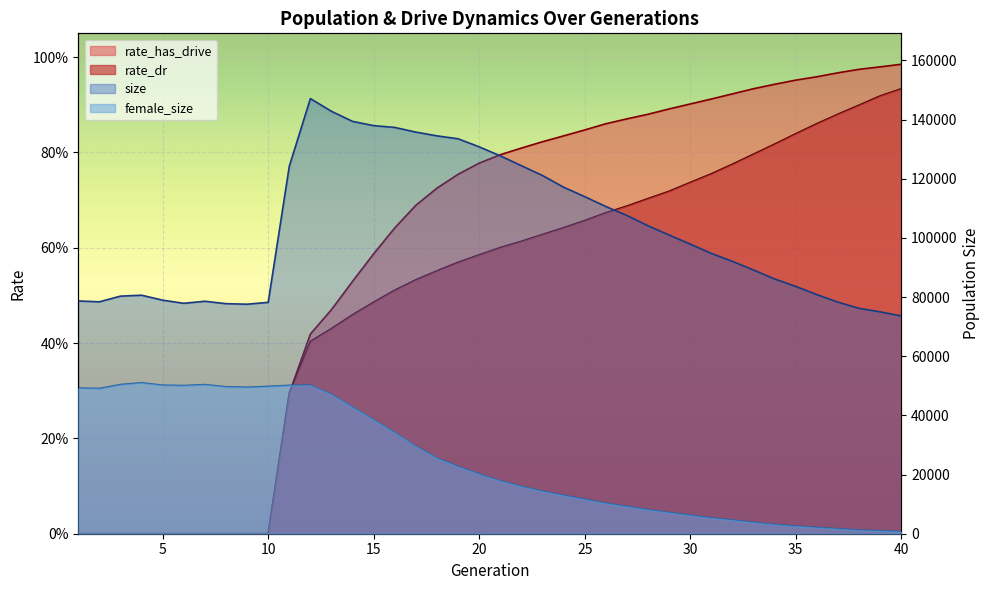

Which series changed the most between 4 and 19?

size